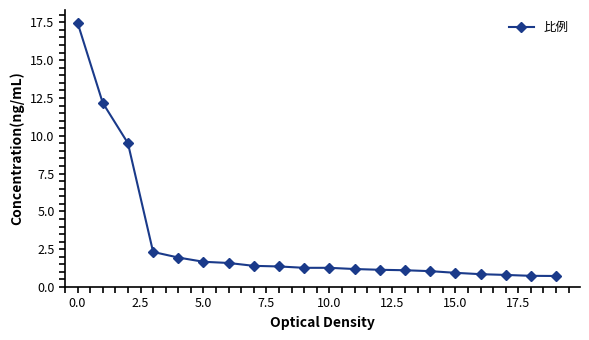

What is the value of the 1st point from the left?

17.5